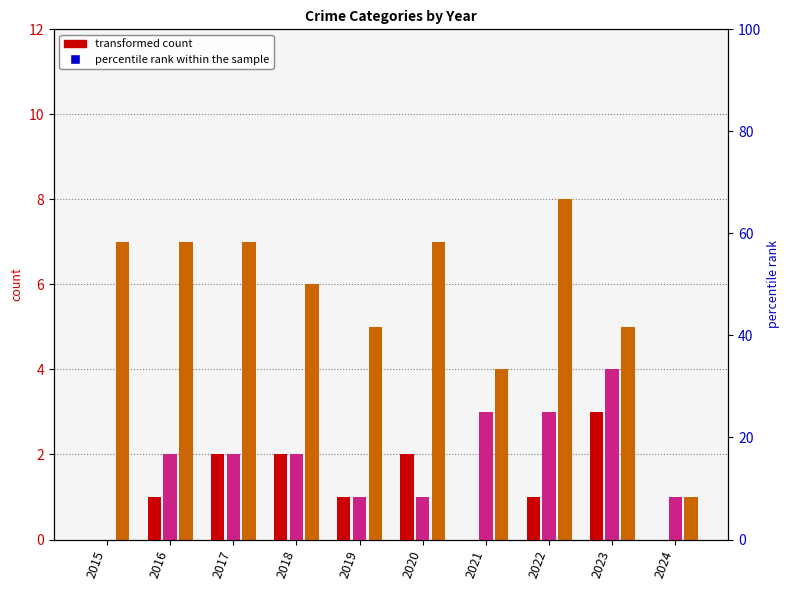

Which series changed the most between 2019 and 2020?

Robbery